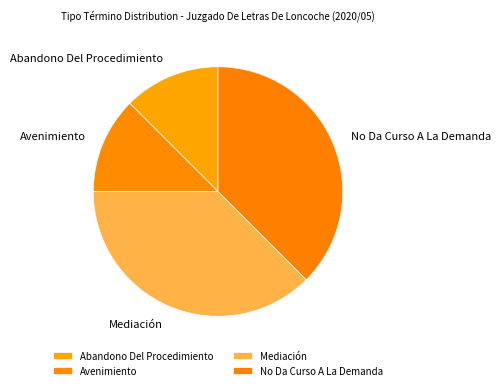

Combined, do Mediación and No Da Curso A La Demanda account for over 50%?

Yes